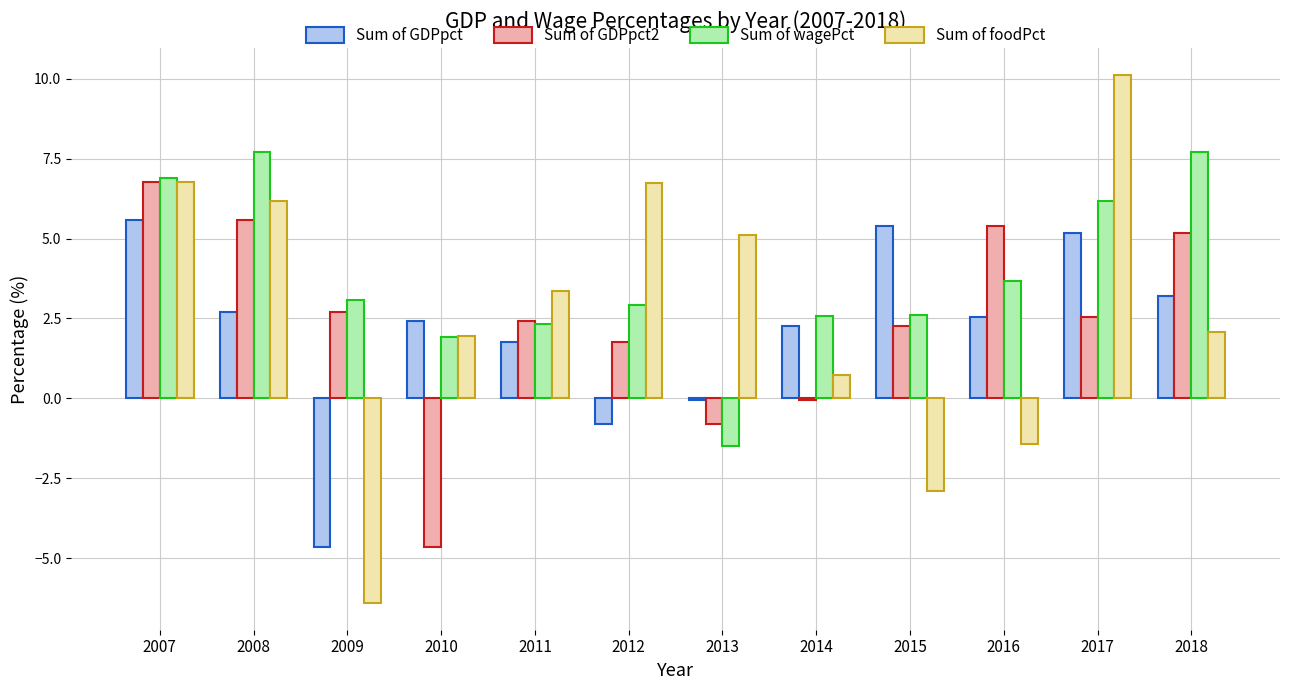

Is the value of Sum of wagePct at 2014 greater than the value of Sum of GDPpct2 at 2014?

Yes